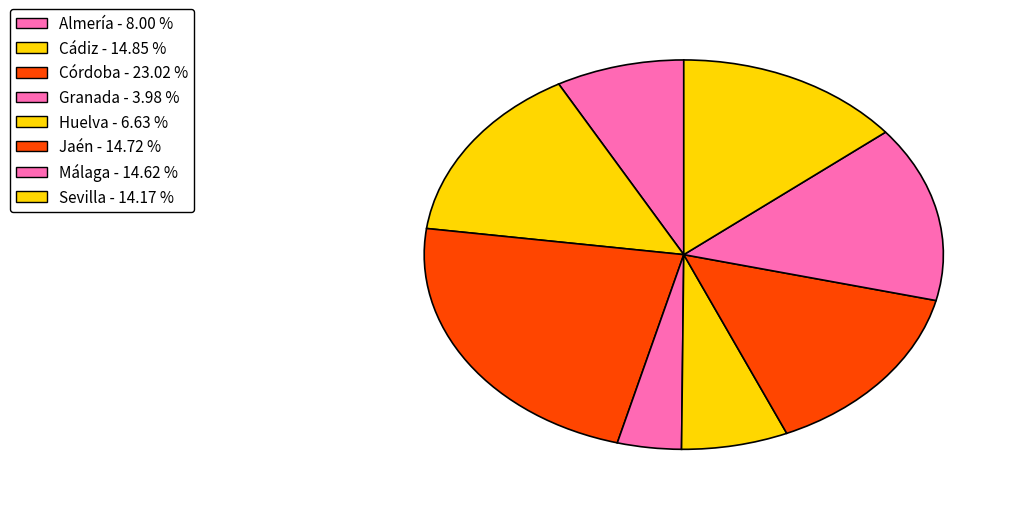

What is the largest slice in the pie chart?

Córdoba